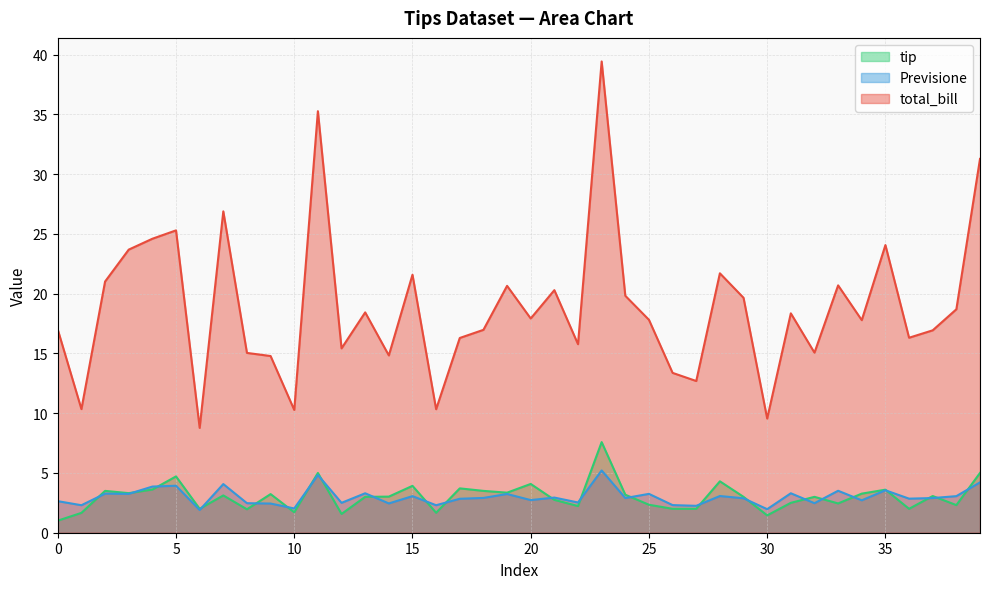

In total_bill, how many points are higher than both neighbors (excluding endpoints)?

12